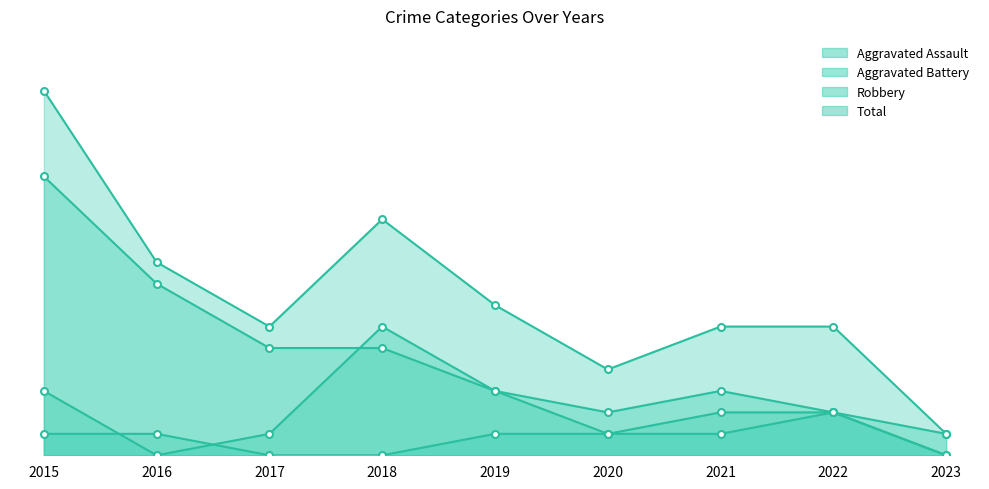

What is the difference between the Aggravated Assault values at 2023 and 2020?

1